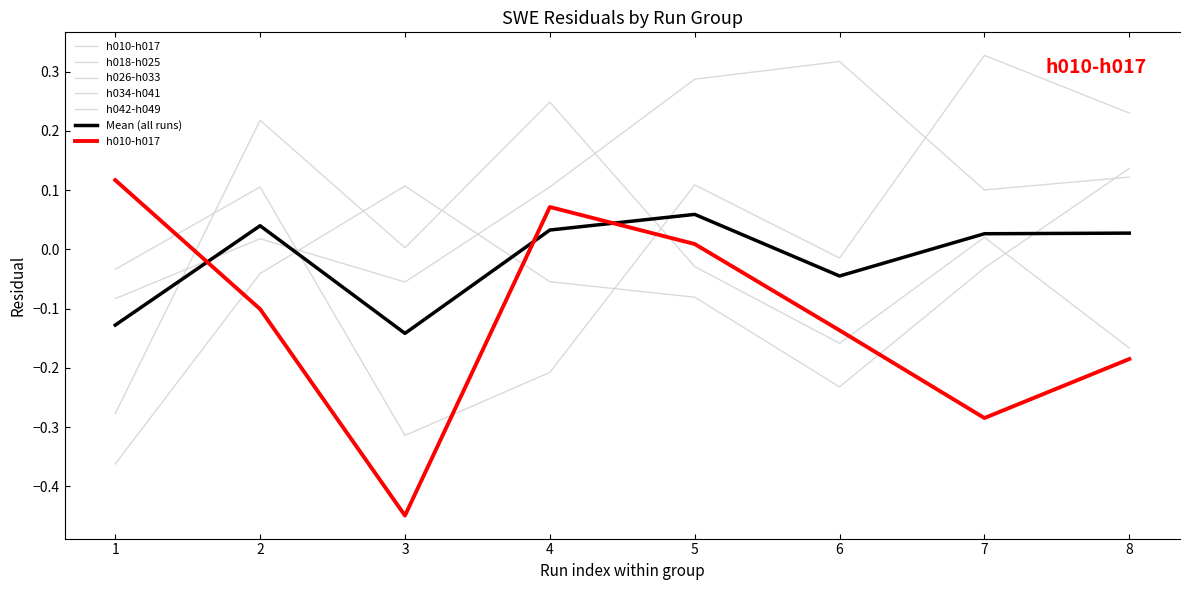

True or false: h026-h033 and h034-h041 intersect in this chart.

True